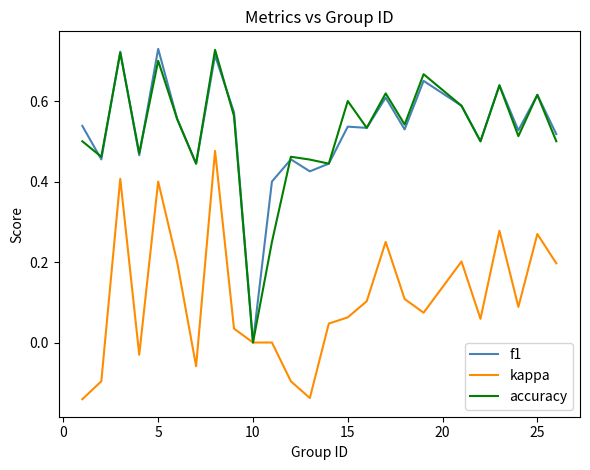

How many lines are shown in the chart?

3